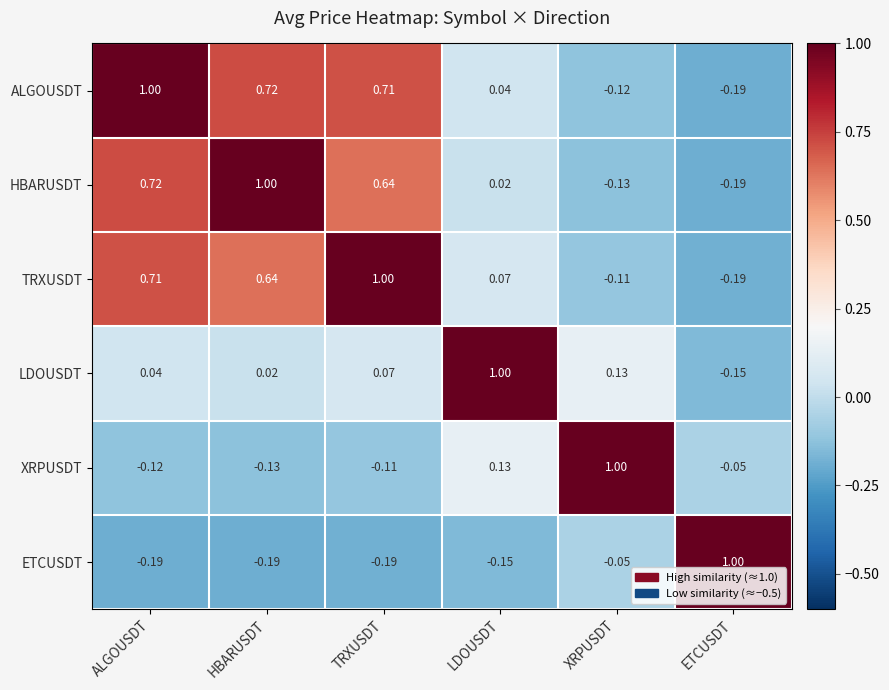

At which label does ETCUSDT first exceed 0?

ETCUSDT